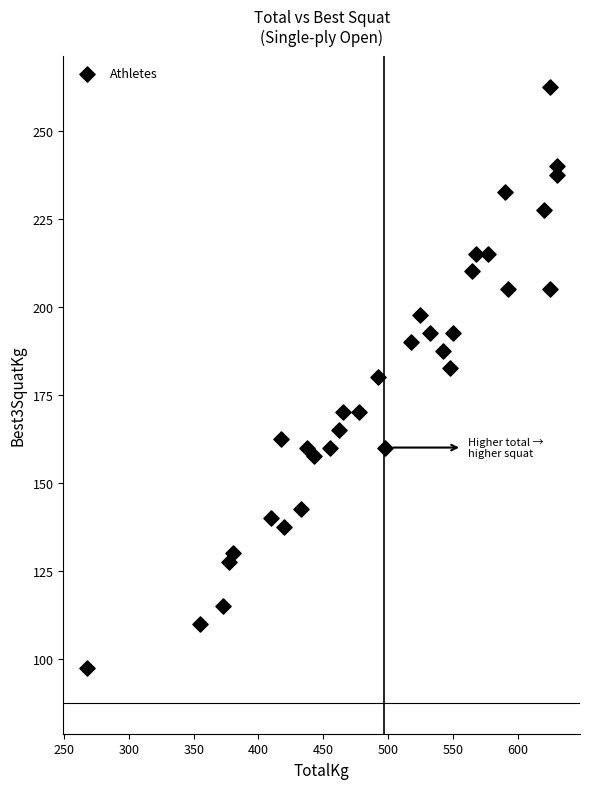

What is the range of Y values (max minus min)?

165.0